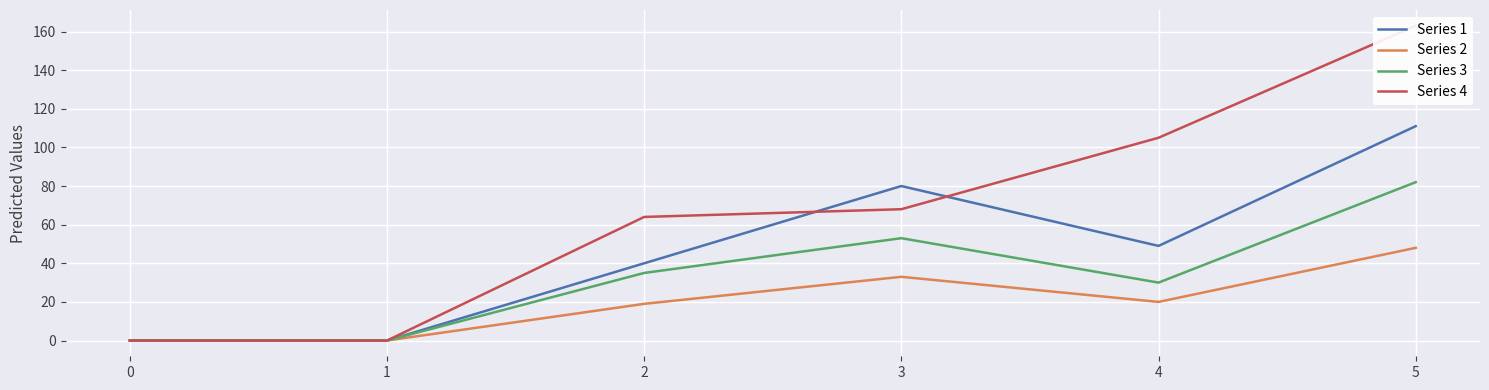

True or false: Series 2 and Series 1 intersect in this chart.

False